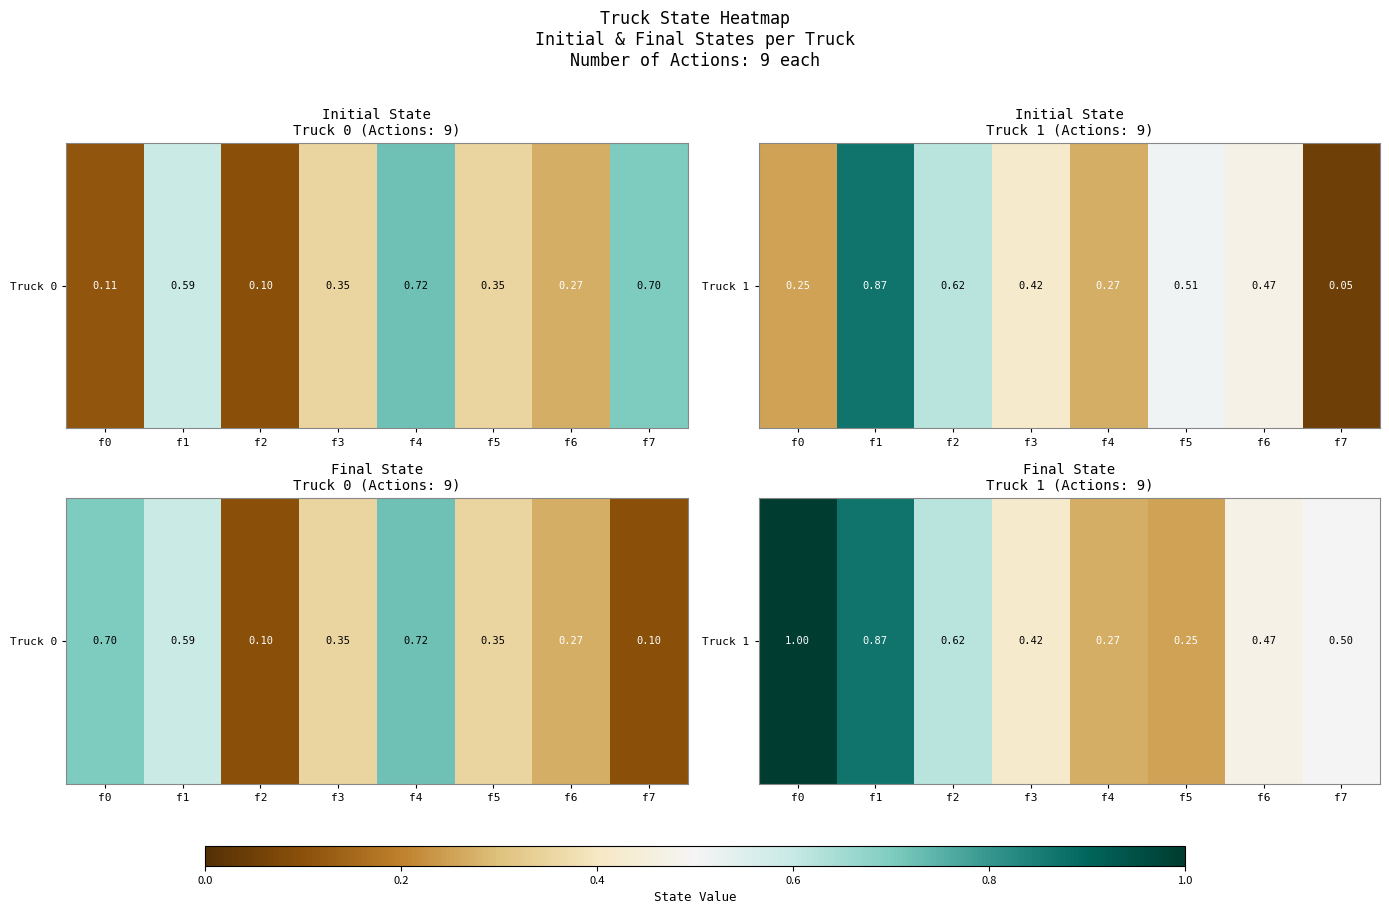

The value at f0 is 1.0. True or false?

True